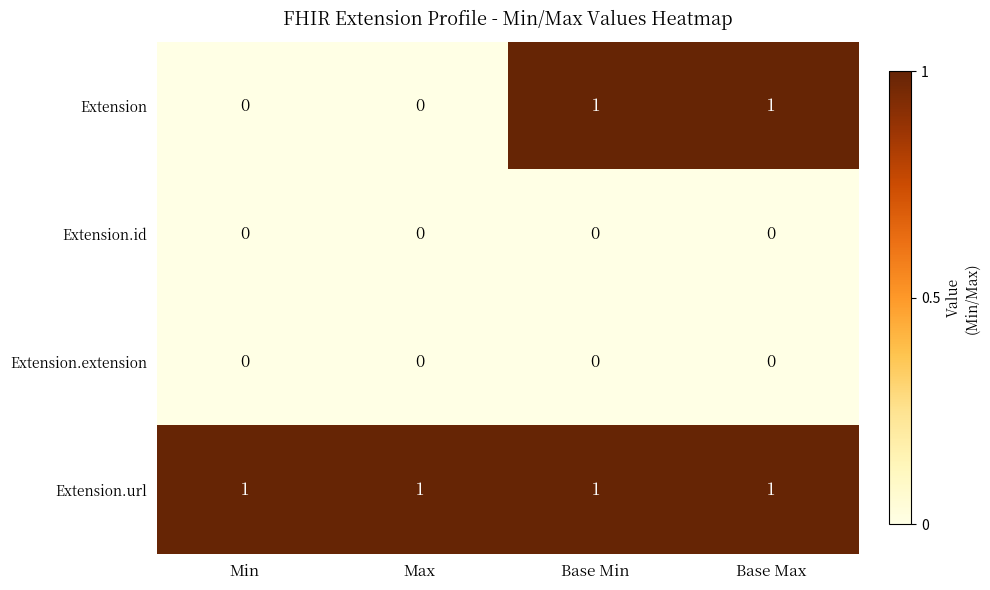

Reading left to right, extract all data points from this chart.

Extension: Min=0	Max=0	Base Min=1	Base Max=1
Extension.id: Min=0	Max=0	Base Min=0	Base Max=0
Extension.extension: Min=0	Max=0	Base Min=0	Base Max=0
Extension.url: Min=1	Max=1	Base Min=1	Base Max=1